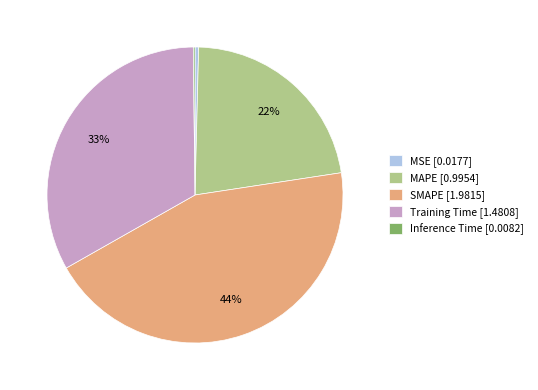

To the nearest percent, what is the difference between the largest and smallest slice percentages?

44%